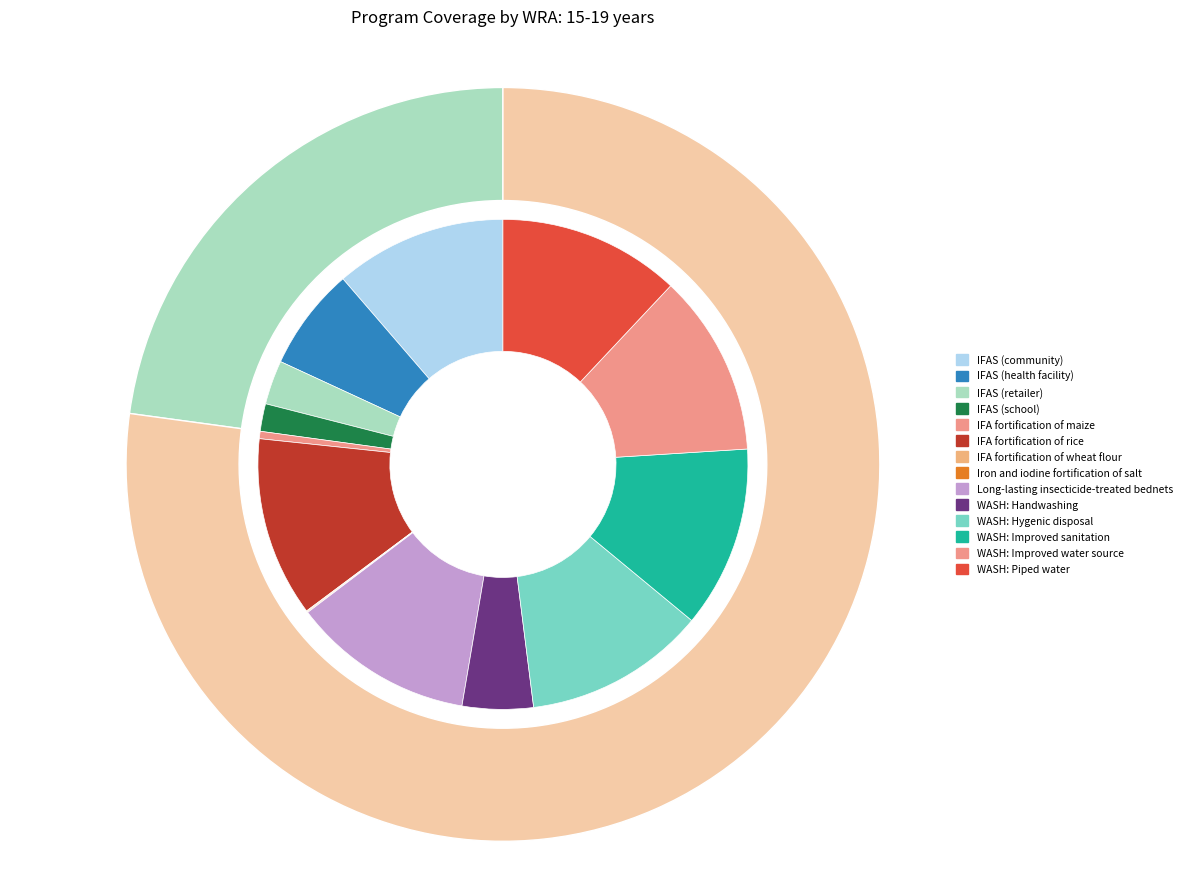

Does any single category account for the majority?

No